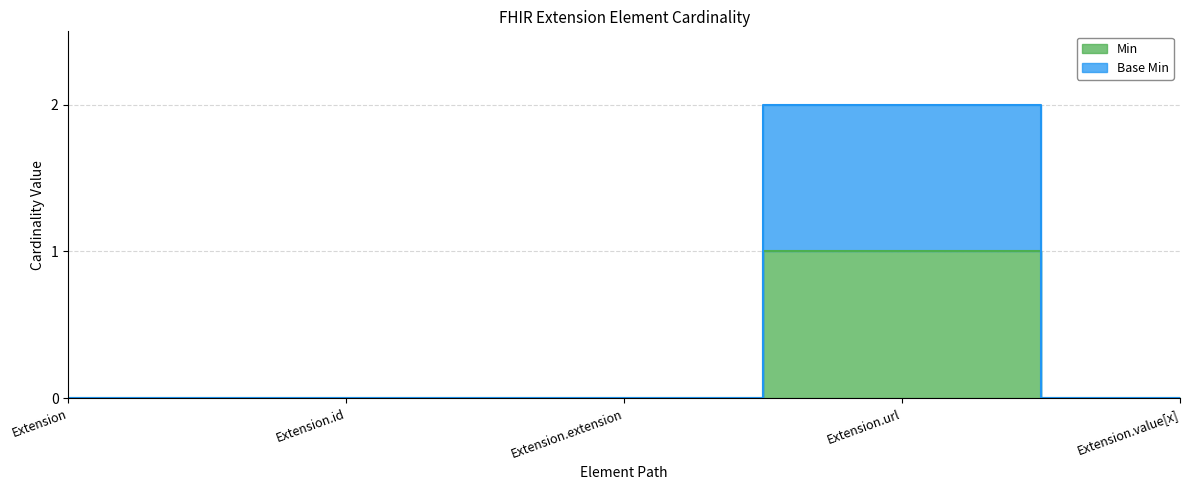

What is the label of the 2nd point from the right?

Extension.url